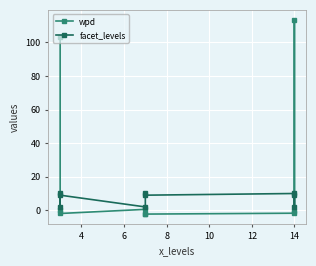

What are all the series names shown in the legend?

wpd, facet_levels